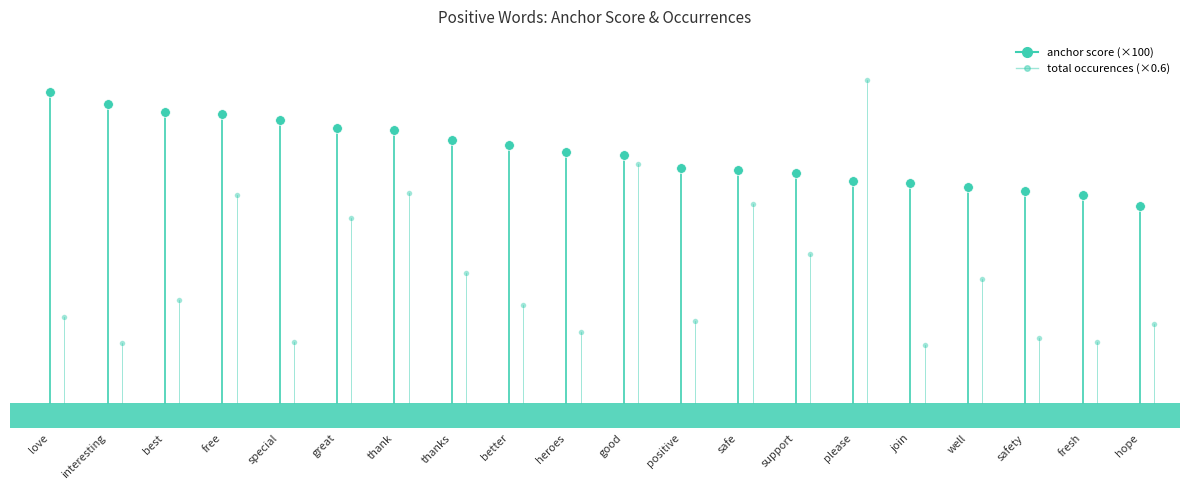

What is the value of the total occurences point at the 2nd from the left?

27.0